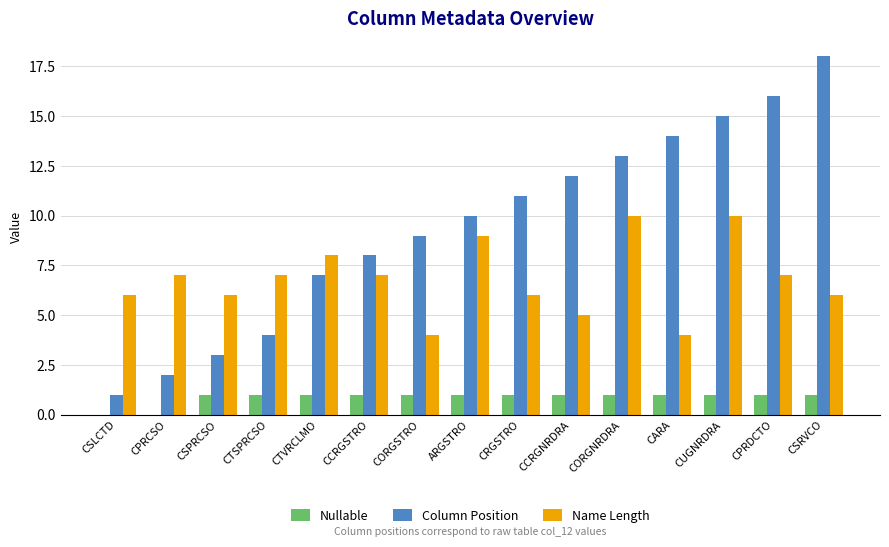

What is the average value of the Nullable series?

1